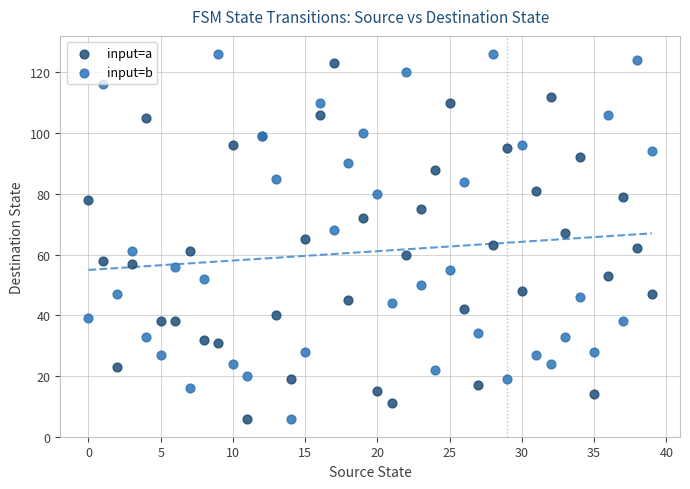

Which series has the widest spread of Y values?

input=b